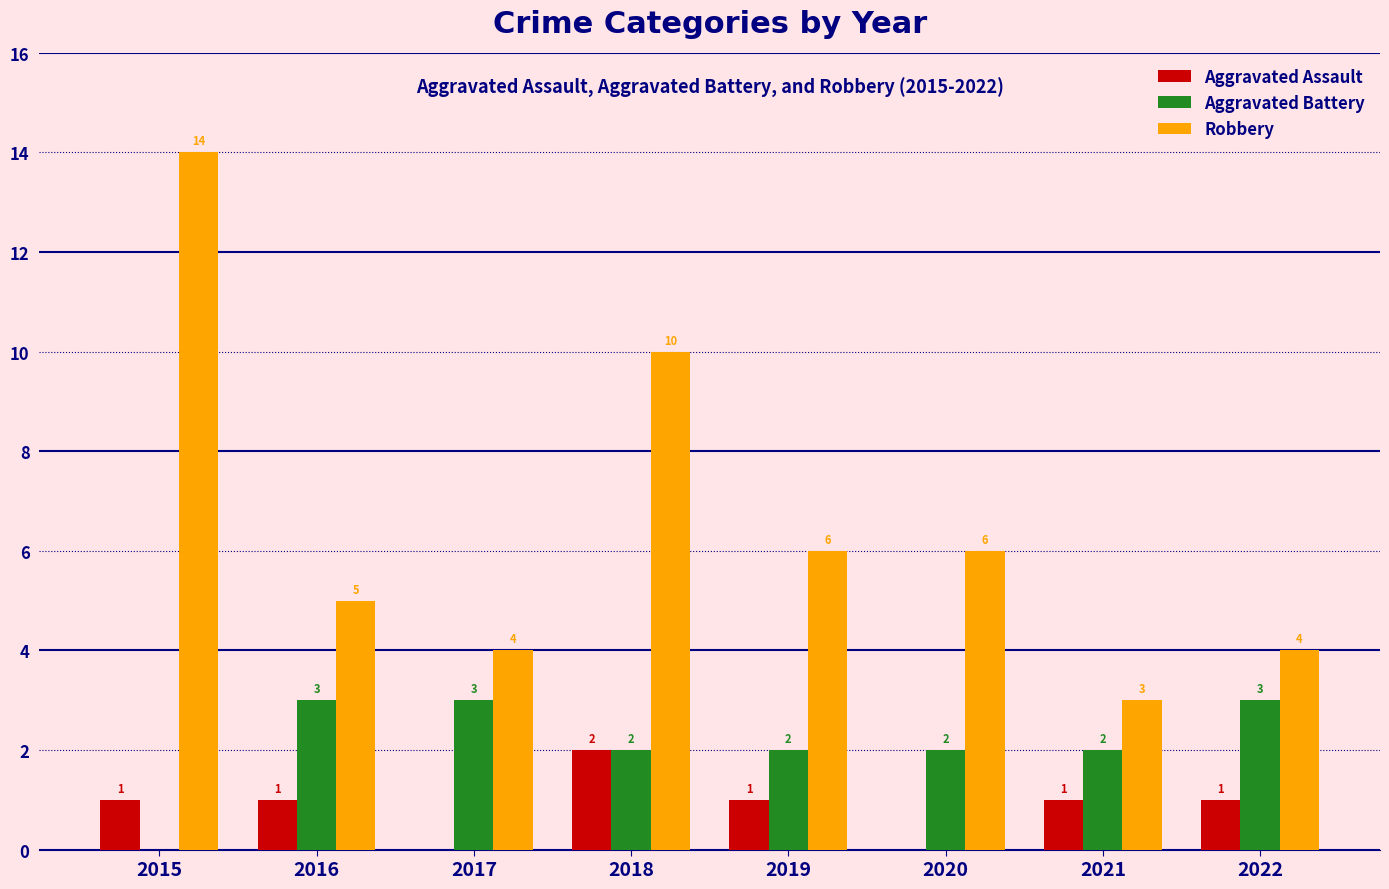

What is the sum of the Aggravated Assault values at 2016 and 2018?

3